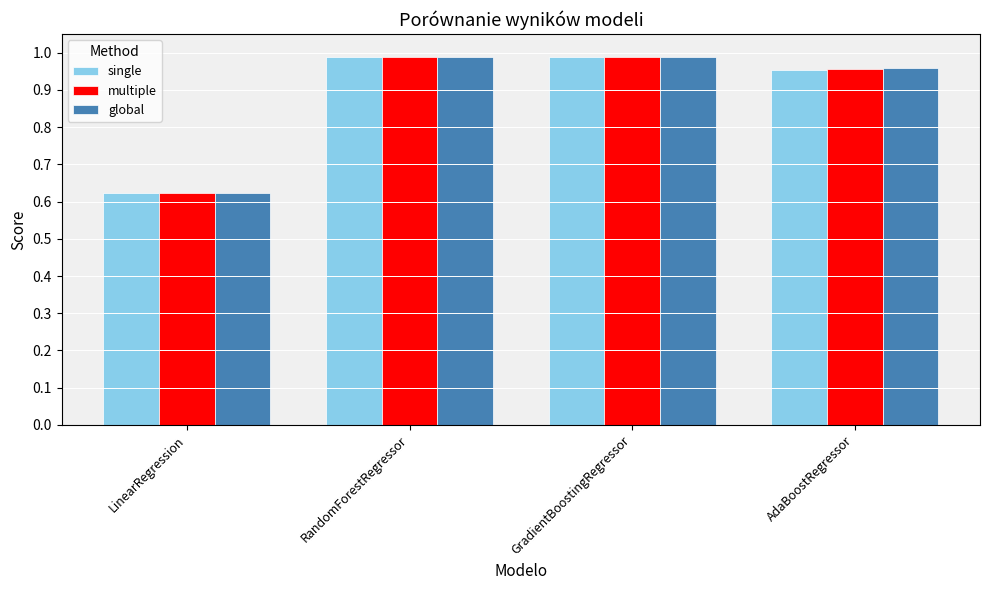

Which series has the largest range (max minus min)?

single